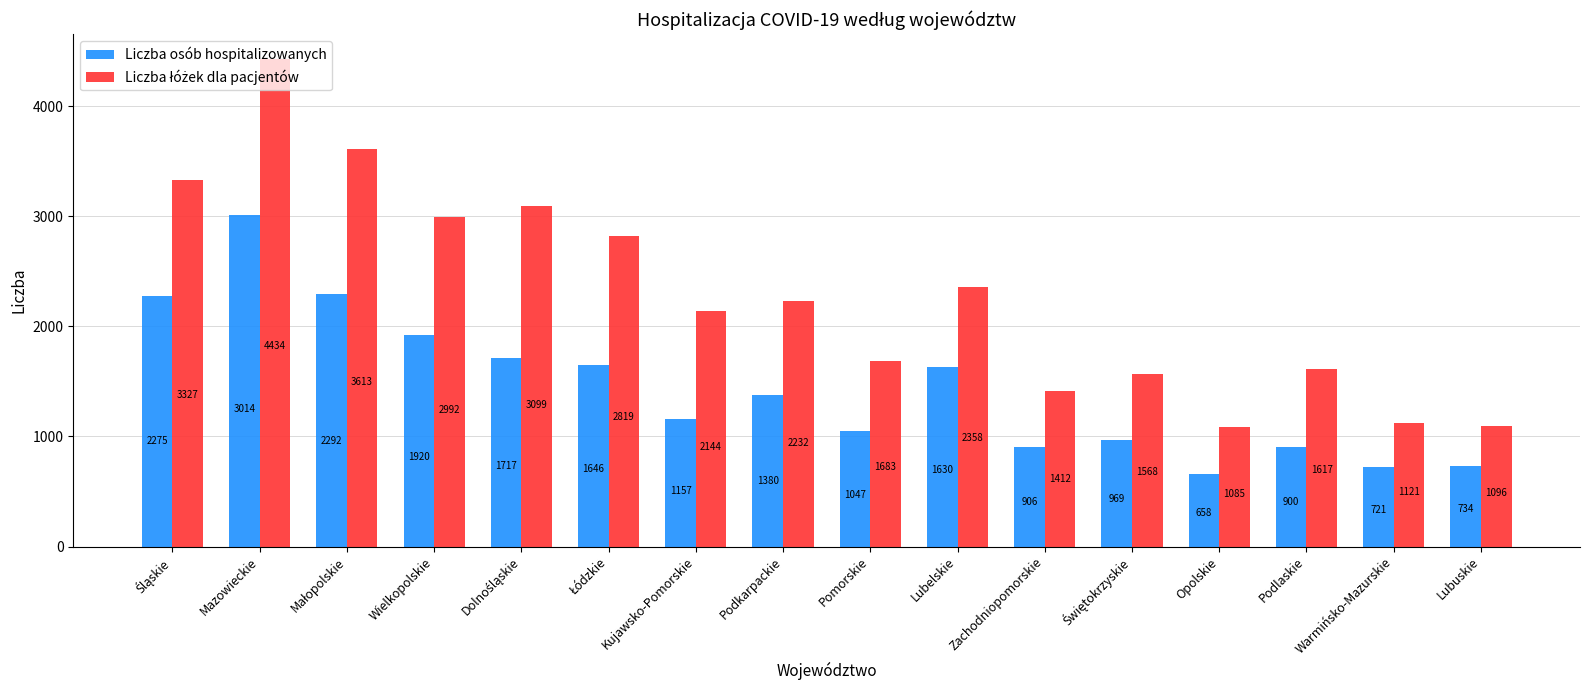

Which series changed the most between Podkarpackie and Lubelskie?

Liczba osób hospitalizowanych